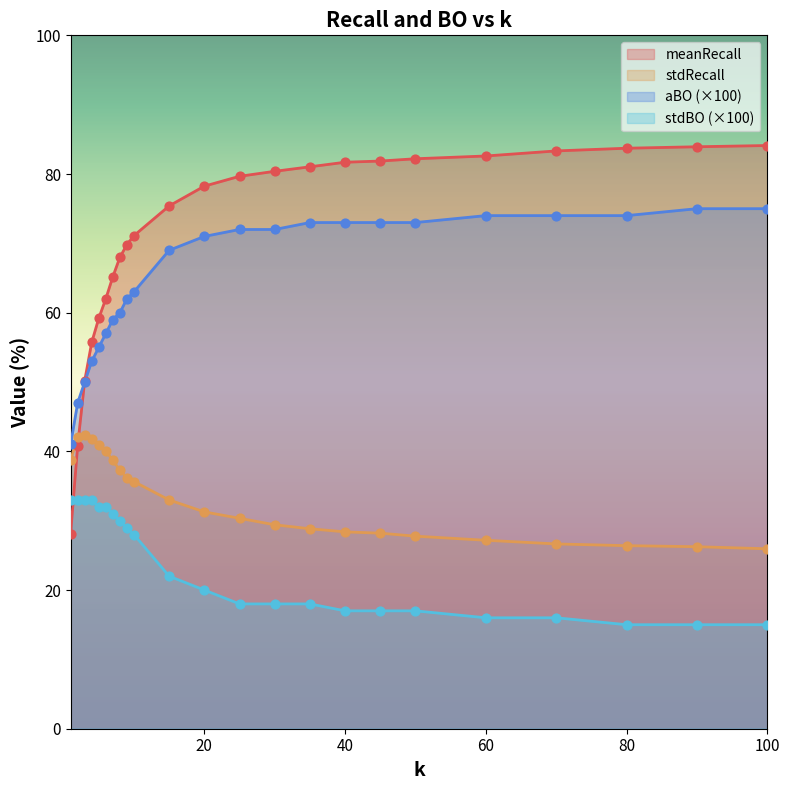

What is the total value across all series at 45?

200.1